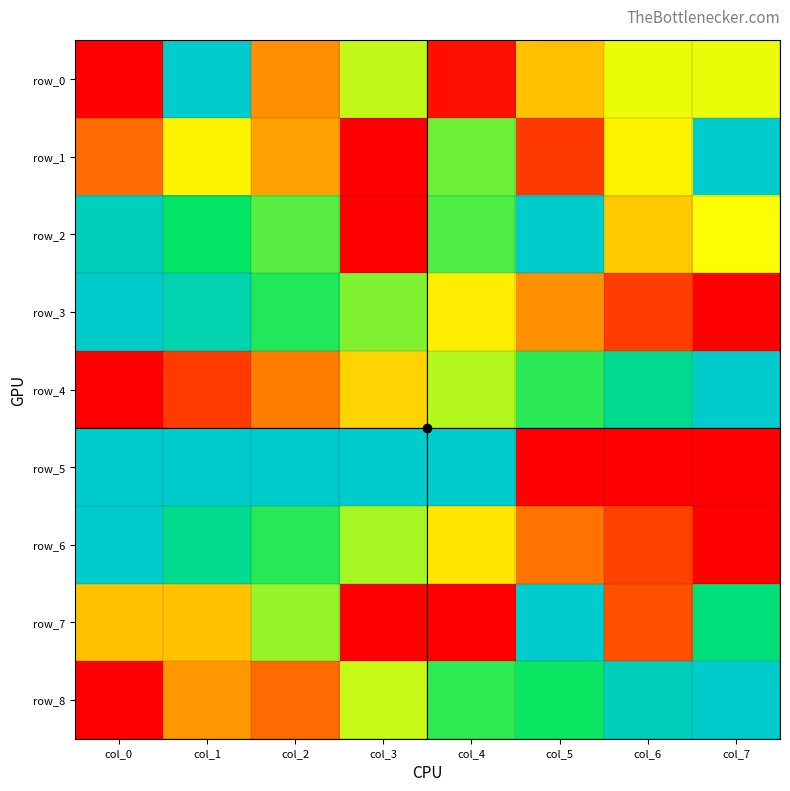

The row_1 series shows 0.3 at col_2. True or false?

True